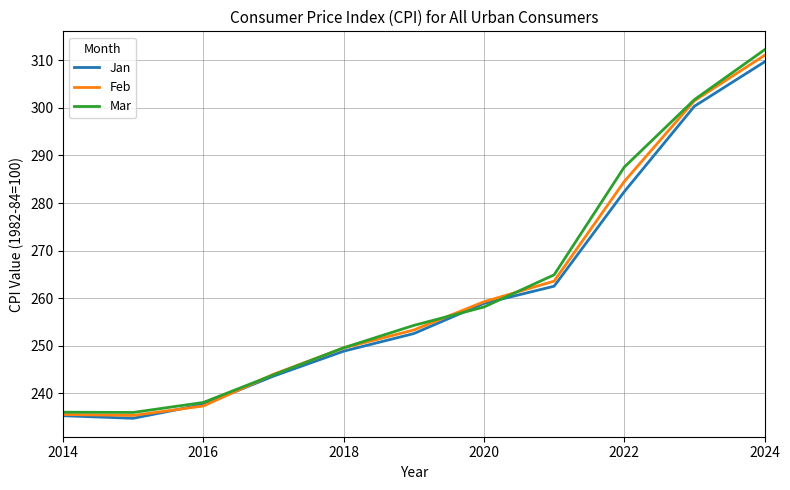

Which series has the largest range (max minus min)?

Mar